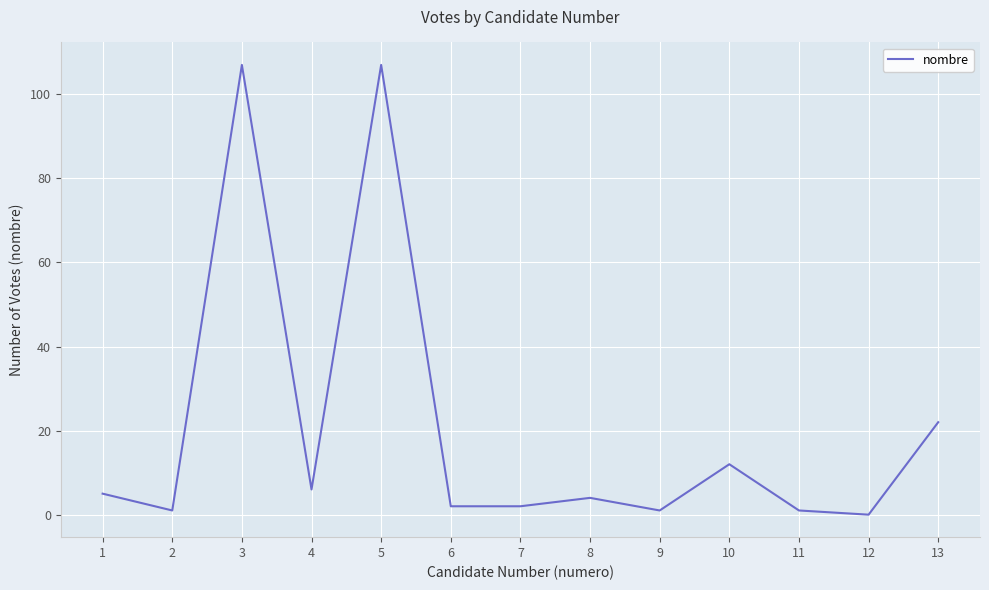

Does the chart have visible grid lines?

Yes